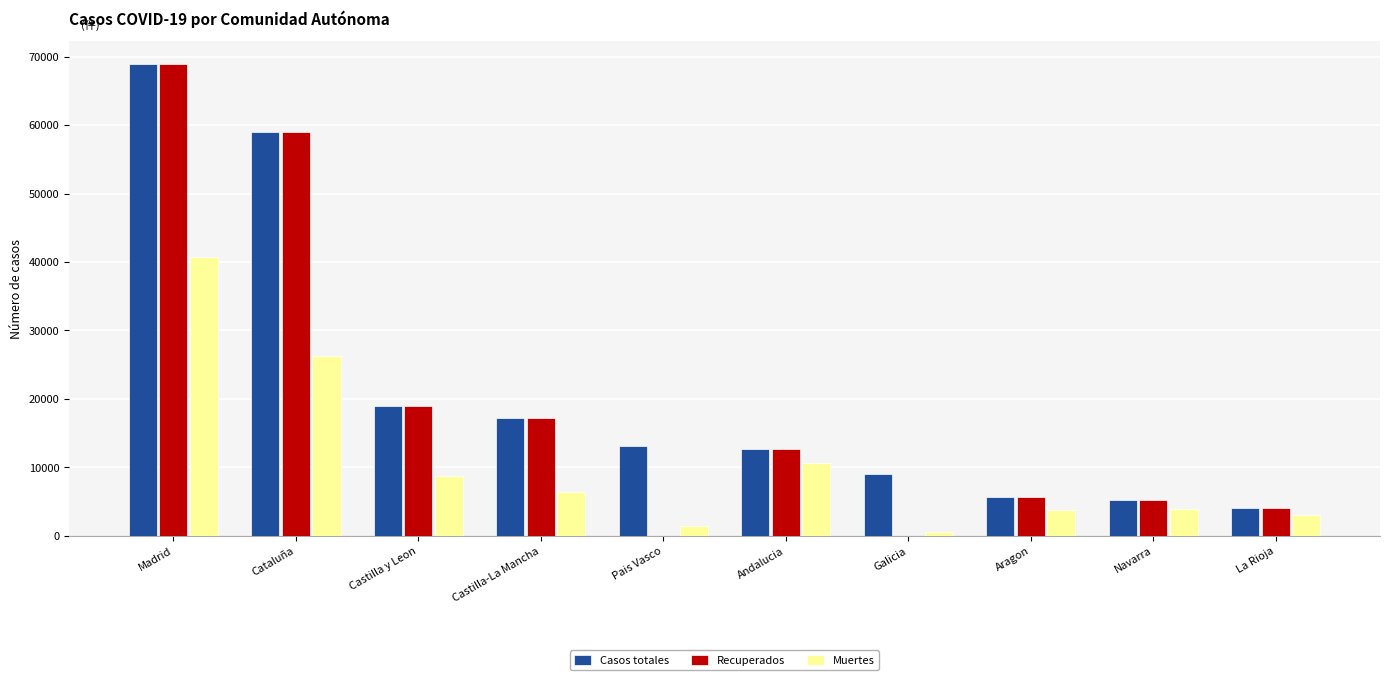

Which series changed the most between Andalucia and Galicia?

Recuperados